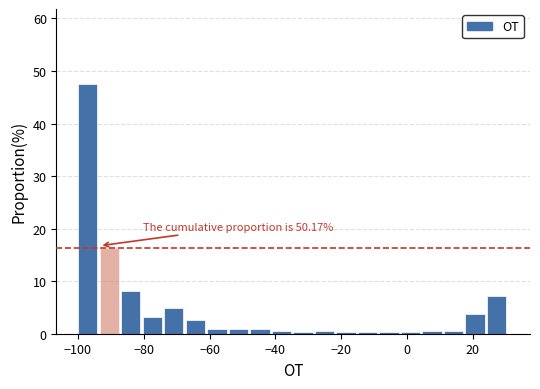

Around what value on the x-axis is the tallest bar? Give the approximate position of its centre, as read against the axis.

-98